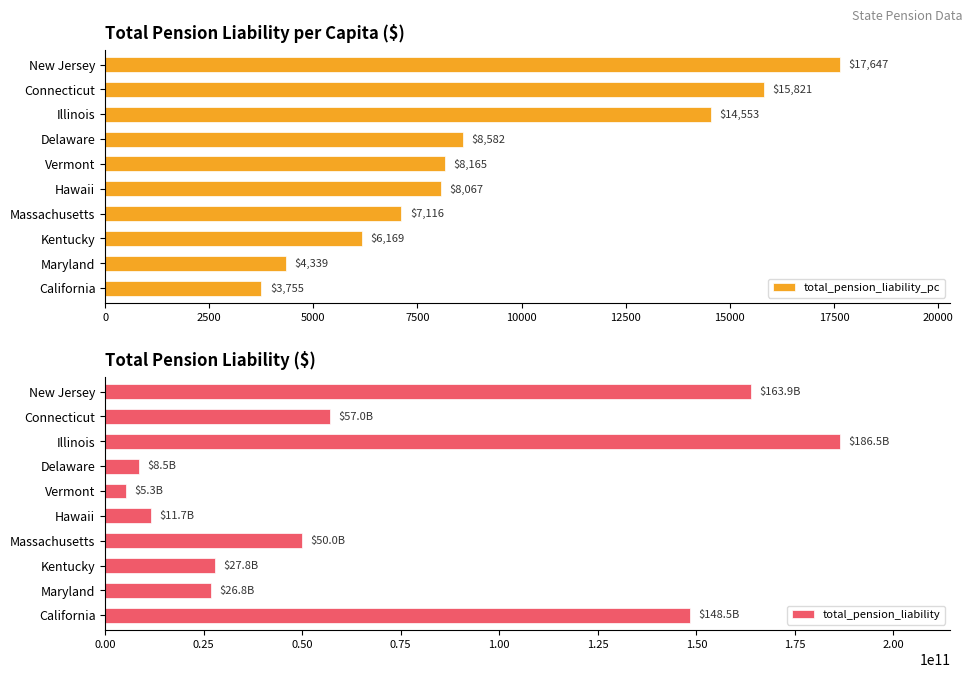

Rank the series by their maximum value, from highest to lowest.

total_pension_liability, total_pension_liability_pc